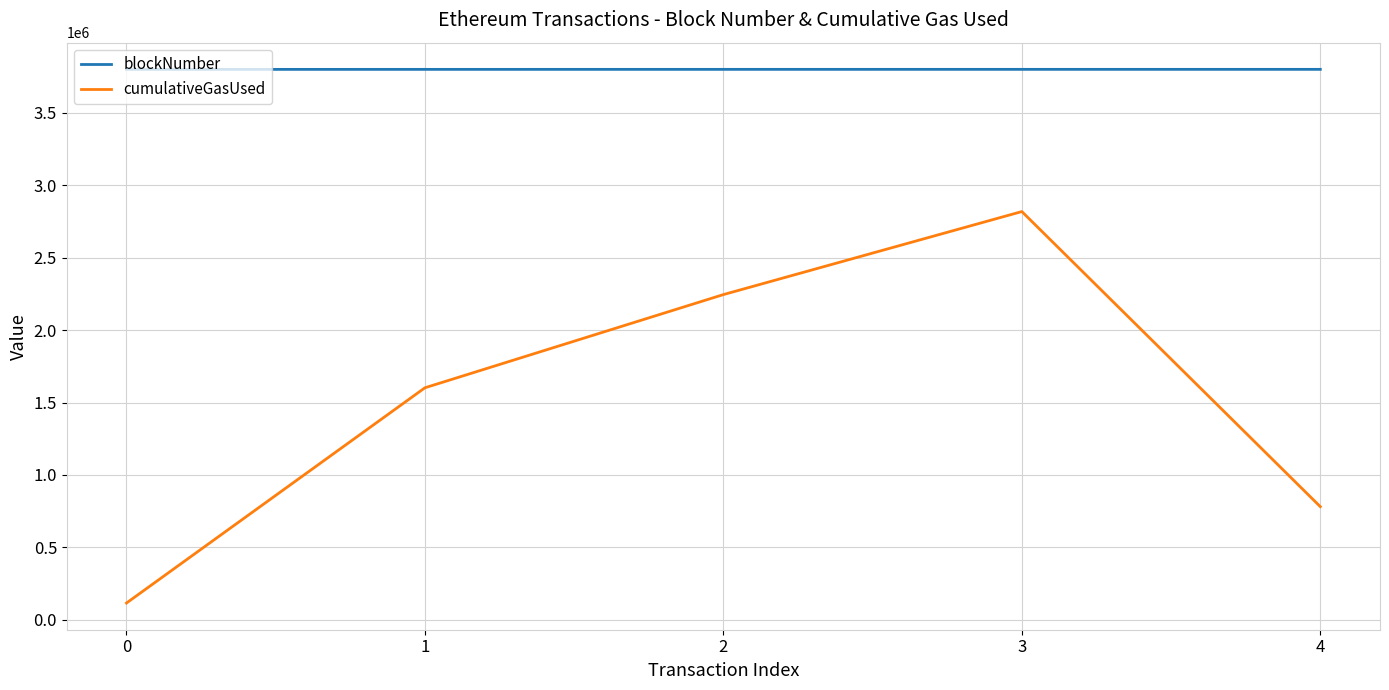

What value does the blockNumber series have at 2, to the nearest 10?

3799960